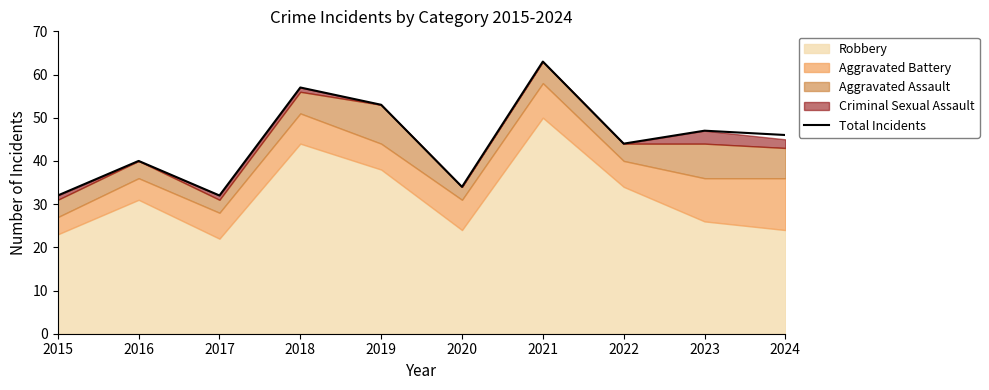

The value at 2016 is 40. True or false?

True